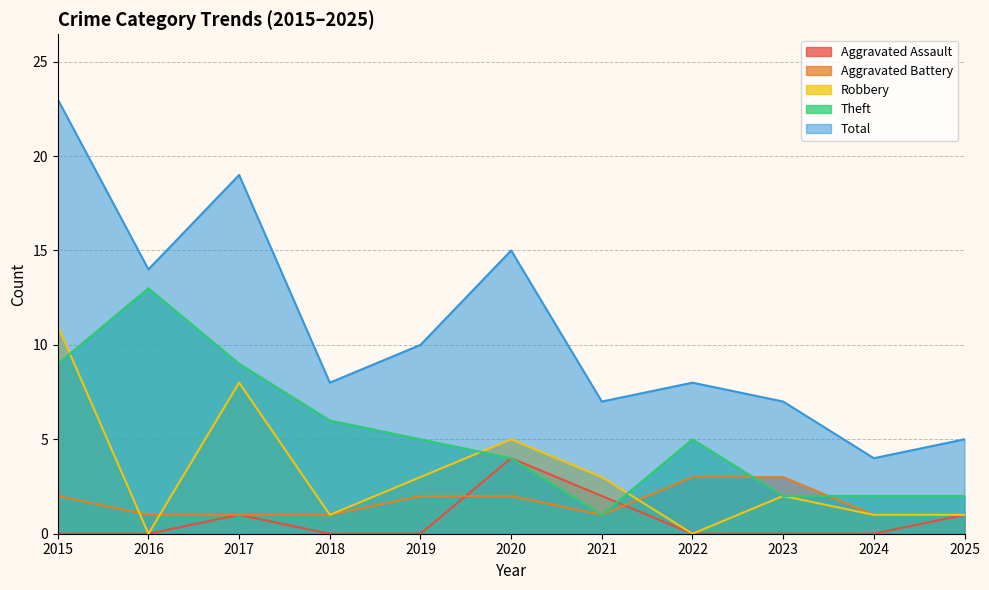

At how many categories does at least one series exceed 21?

1